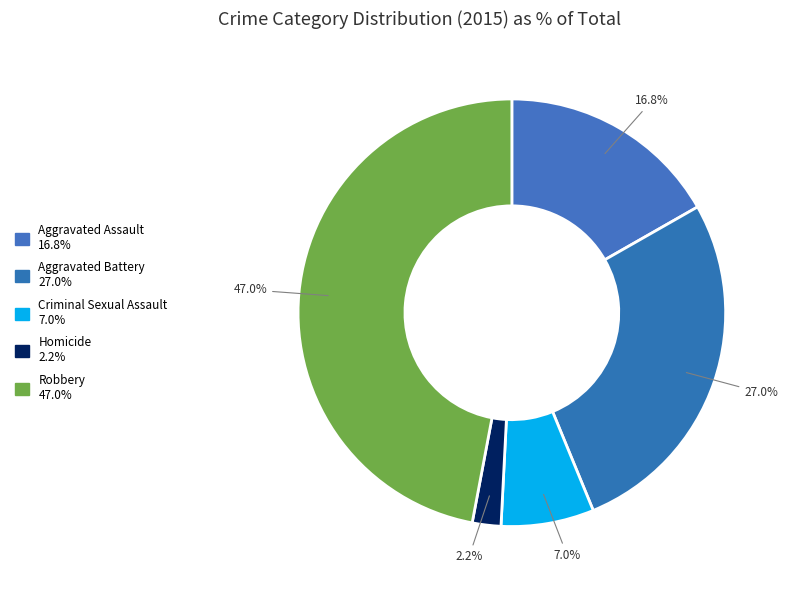

Count the number of slices in the pie.

5